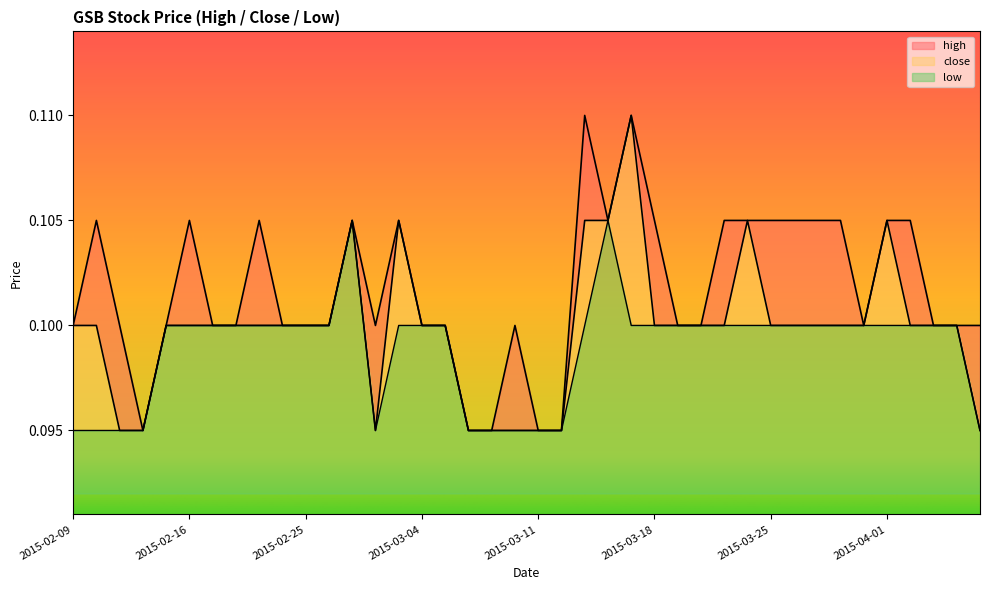

What is the label of the 10th point from the left?

2015-02-24